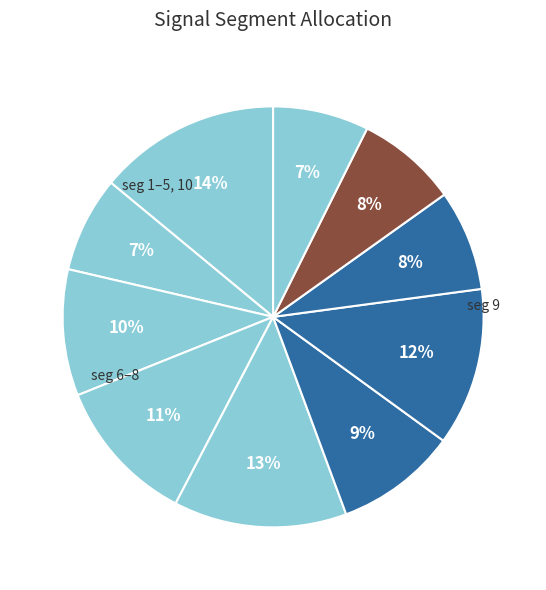

Rank the categories by value from highest to lowest.

signal segment 1, signal segment 5, signal segment 7, signal segment 4, signal segment 3, signal segment 6, signal segment 9, signal segment 8, signal segment 10, signal segment 2